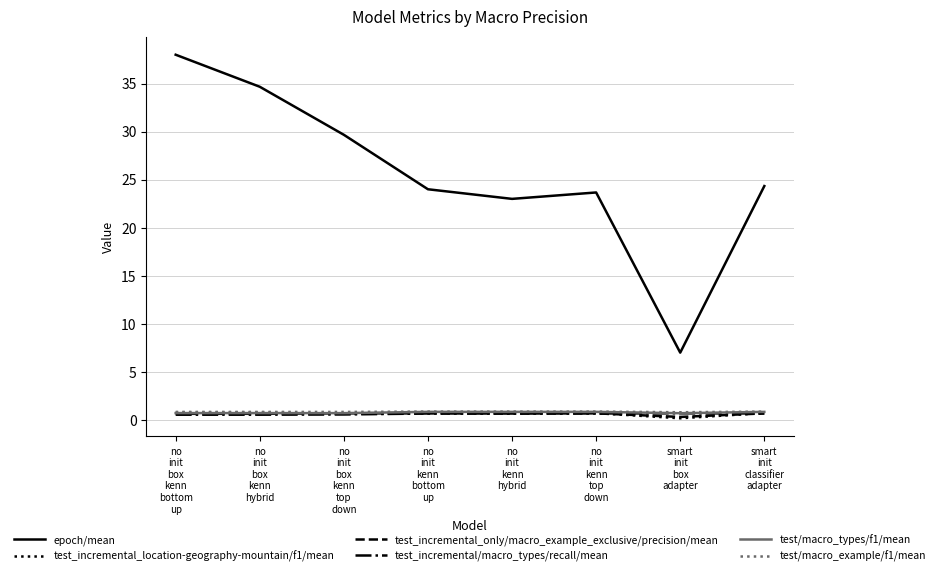

Which series has the widest spread of values?

epoch/mean